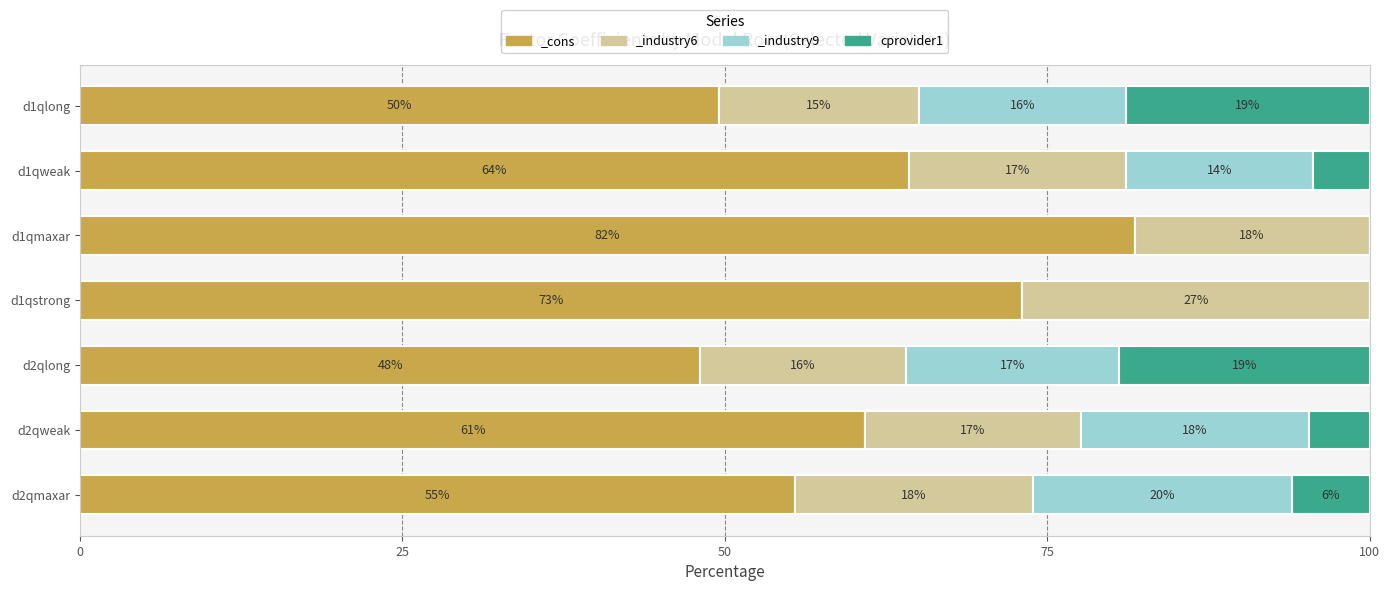

How many categories are shown in the chart?

7